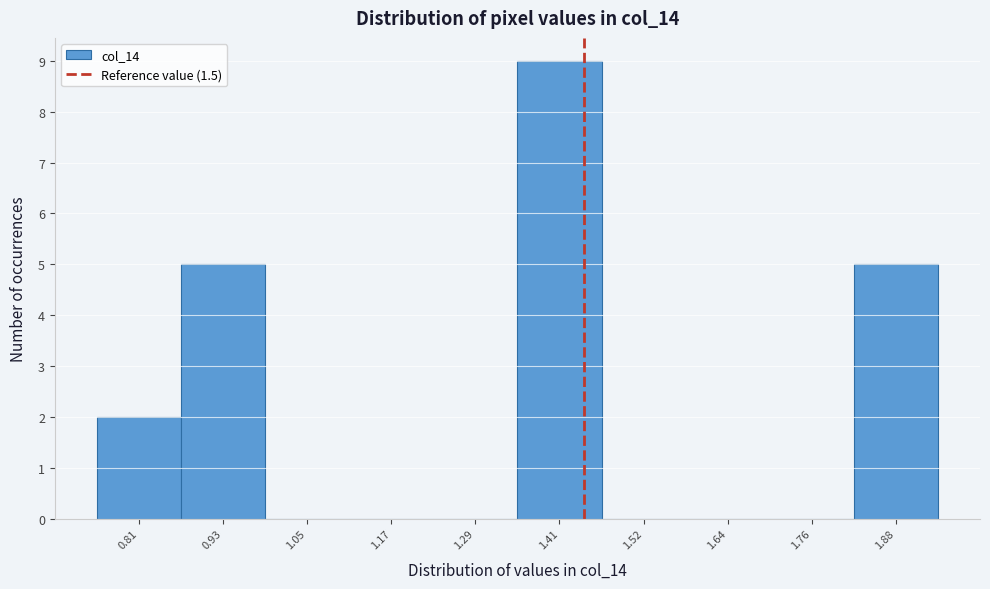

Reading left to right, what are all the values shown in this chart?

0.81=2	0.93=5	1.05=0	1.17=0	1.29=0	1.41=9	1.52=0	1.64=0	1.76=0	1.88=5